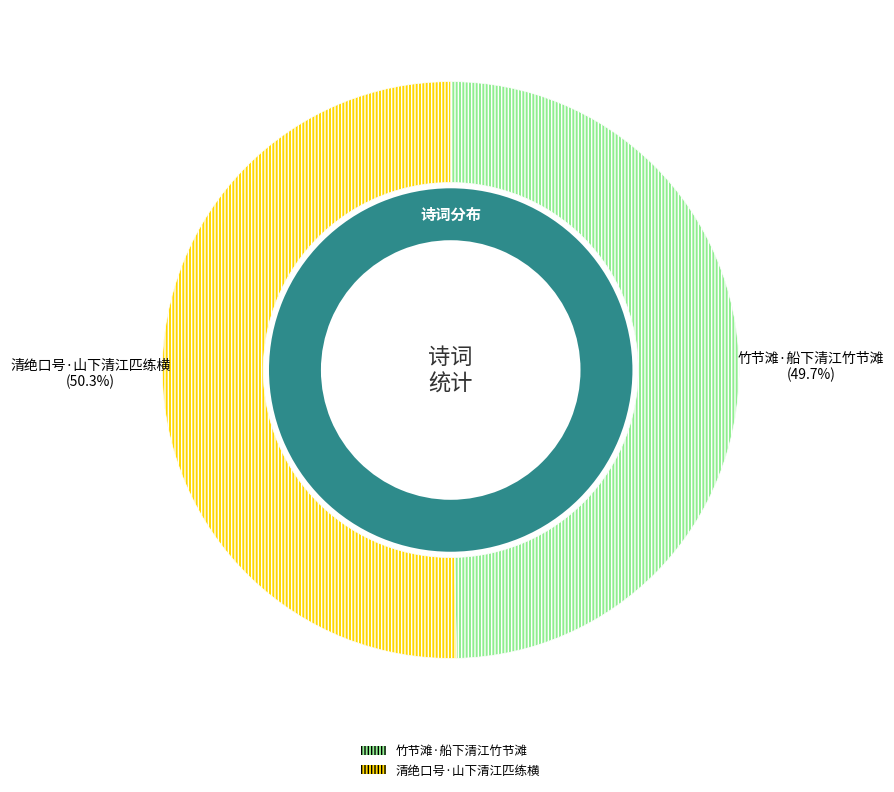

Which has a higher value, 清绝口号·山下清江匹练横 or 竹节滩·船下清江竹节滩?

清绝口号·山下清江匹练横